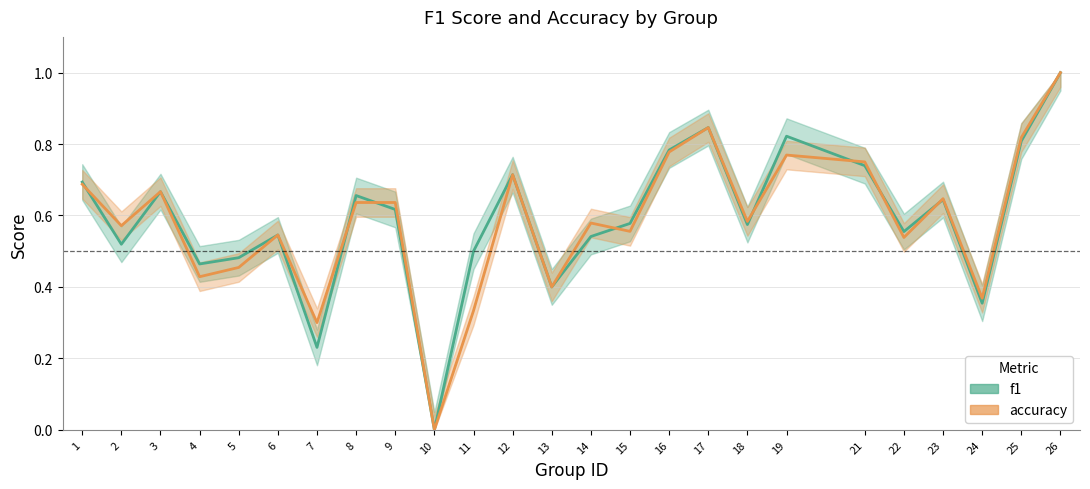

The value of f1 at 6 is 0.8. True or false?

False